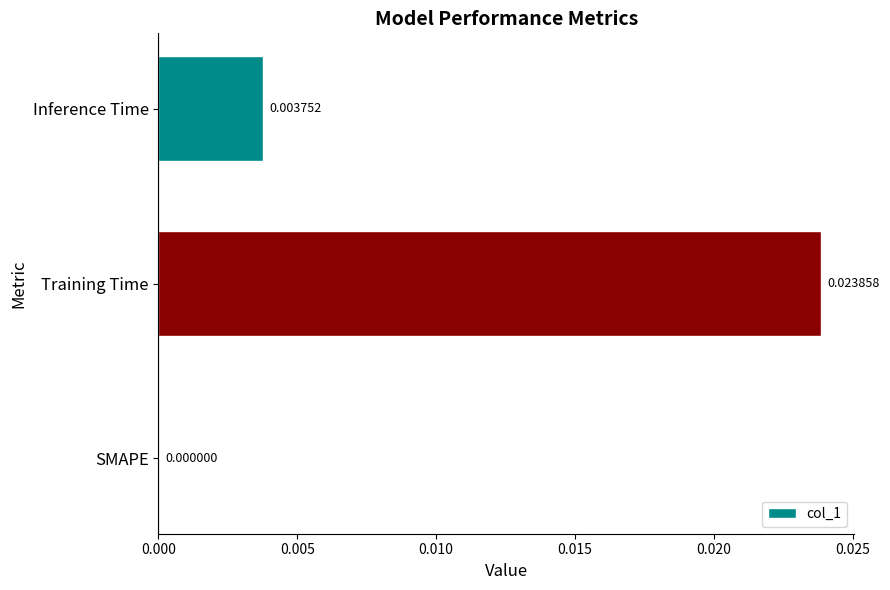

Between Training Time and Inference Time, which is larger?

Training Time